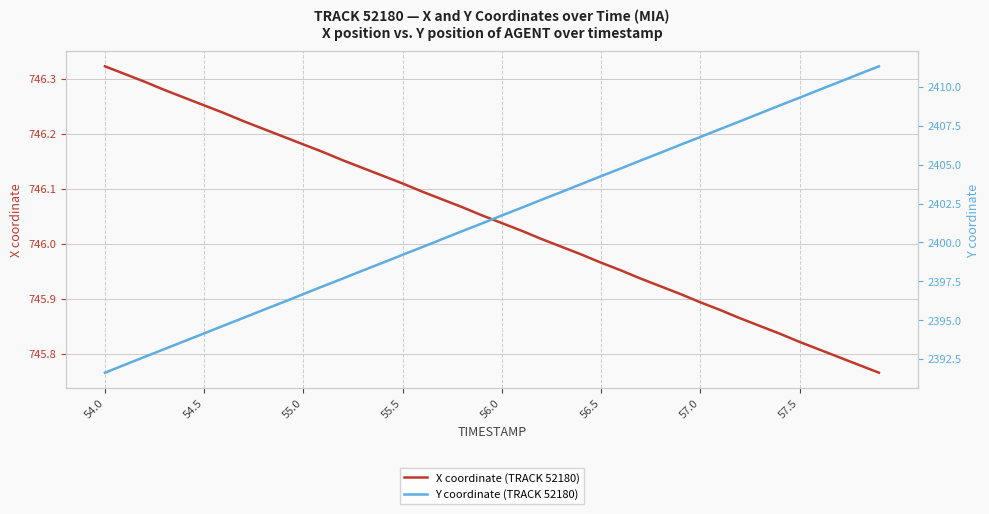

How many lines are shown in the chart?

2